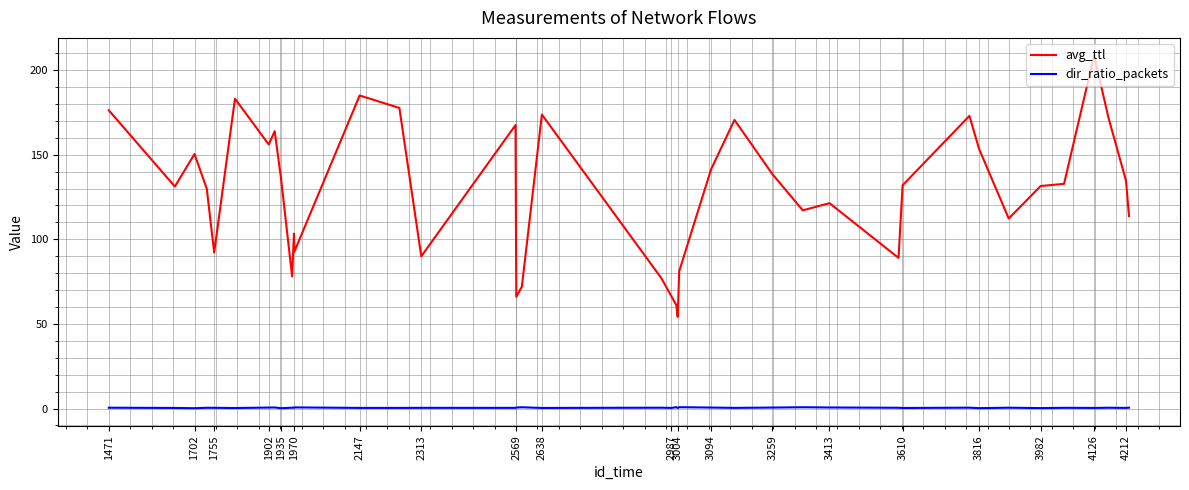

What is the maximum value shown in the chart?

208.6